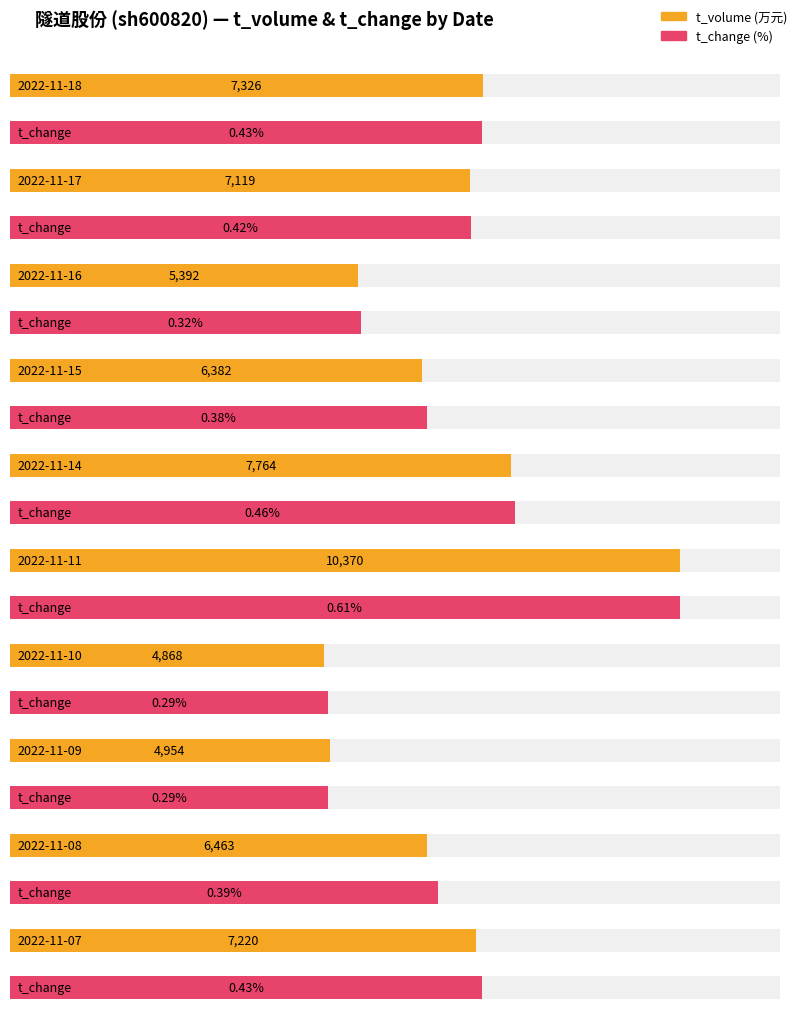

Which series changed the most between 2022-11-15 and 2022-11-09?

t_volume